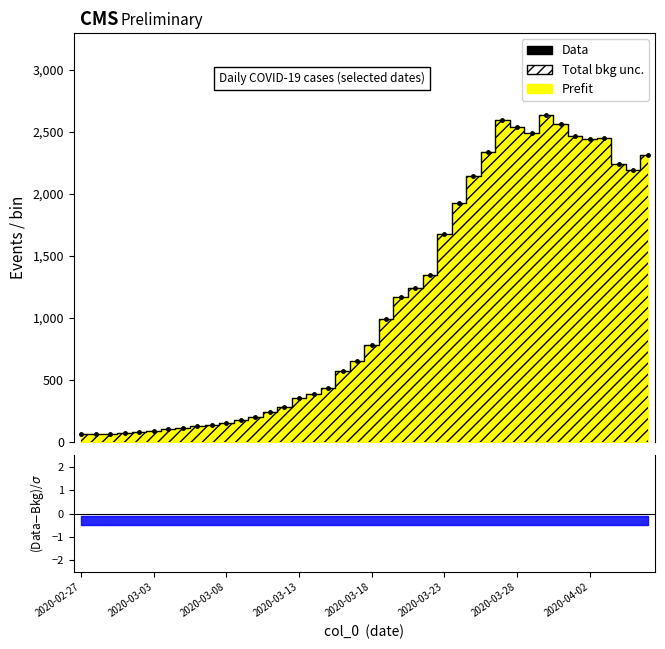

At which category does the data reach its first local peak?

29